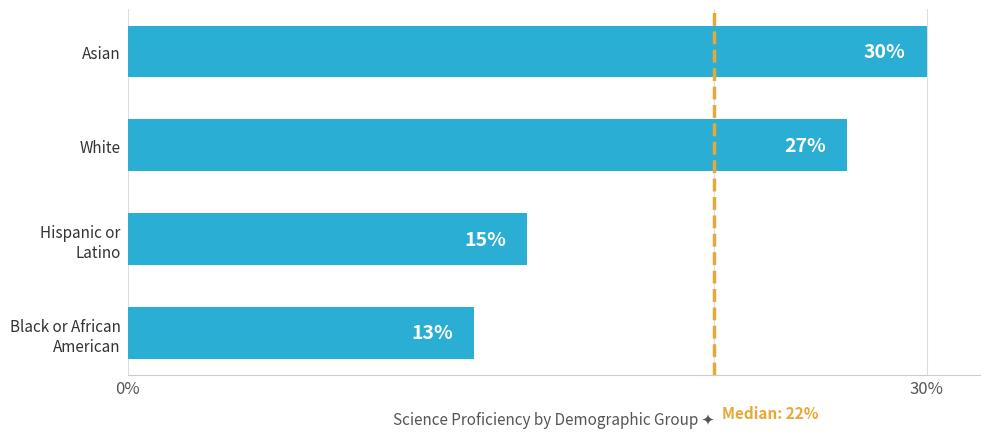

List the labels in order of value, smallest first.

Black or African
American, Hispanic or
Latino, White, Asian